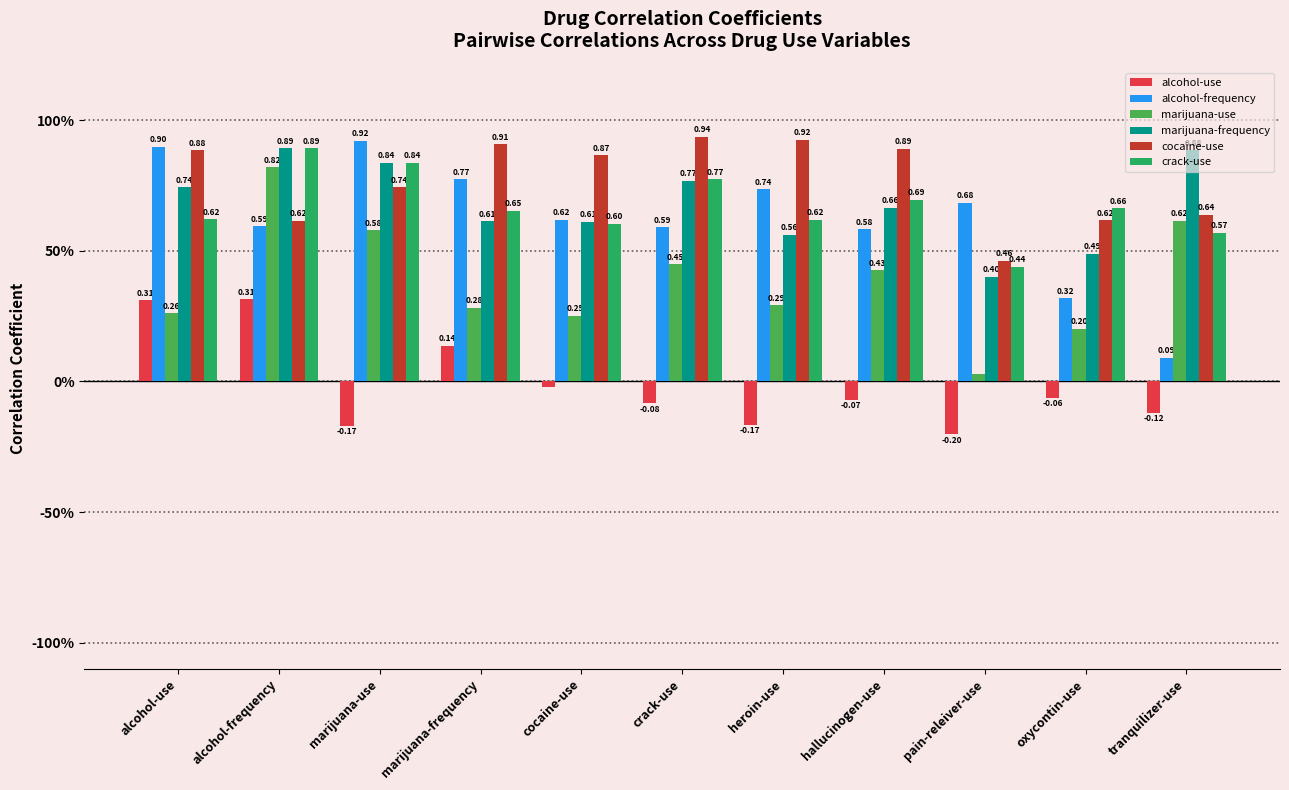

Which category has the highest value in the cocaine-use series?

crack-use